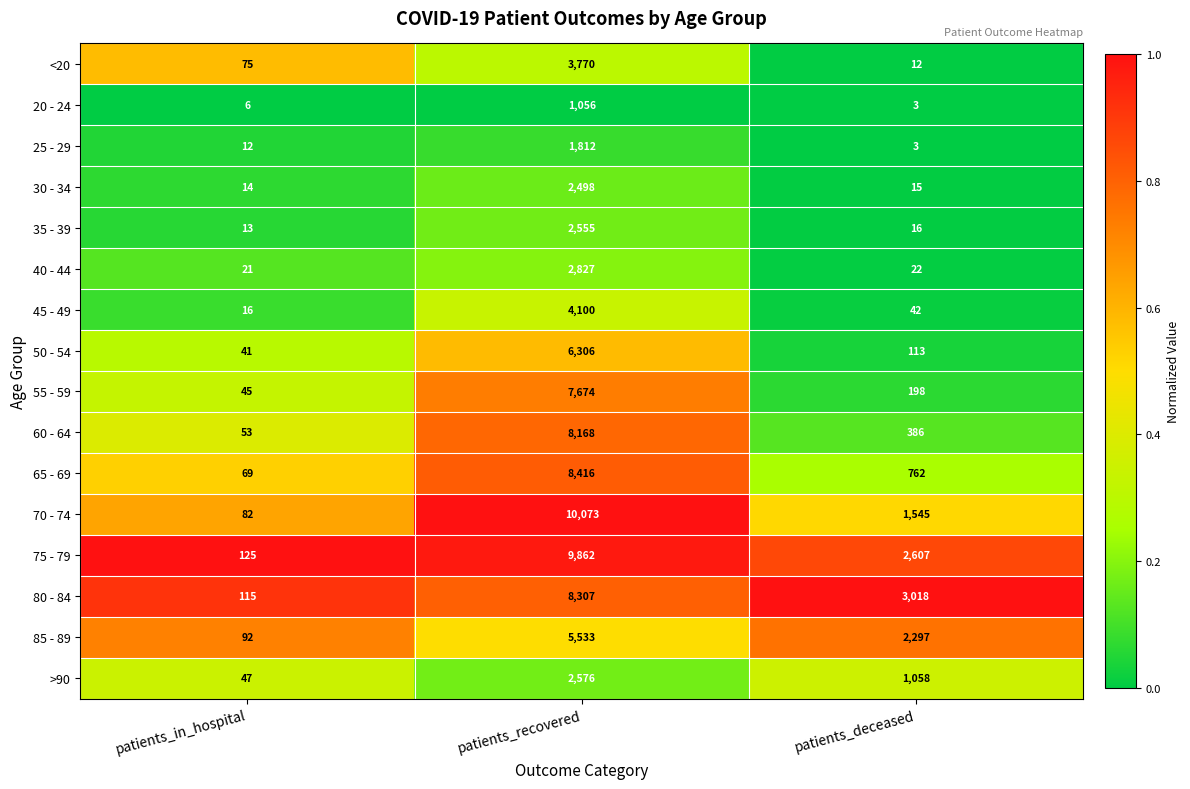

What is the sum of the 50 - 54 values at patients_in_hospital and patients_deceased?

154